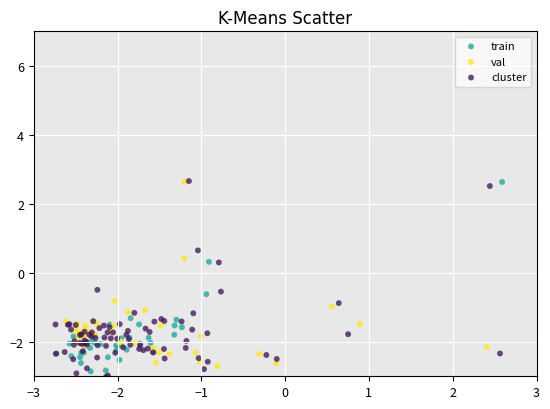

Which series contains the lowest Y value?

cluster